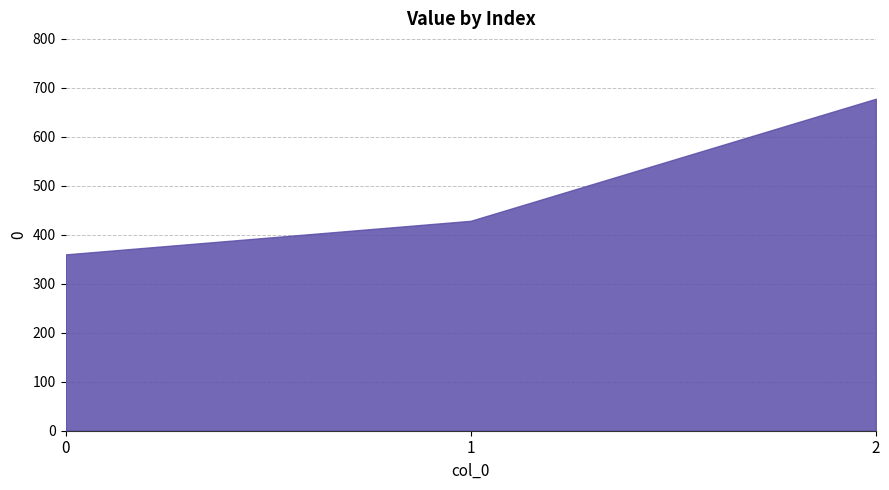

What is the difference between the maximum and minimum values?

317.8